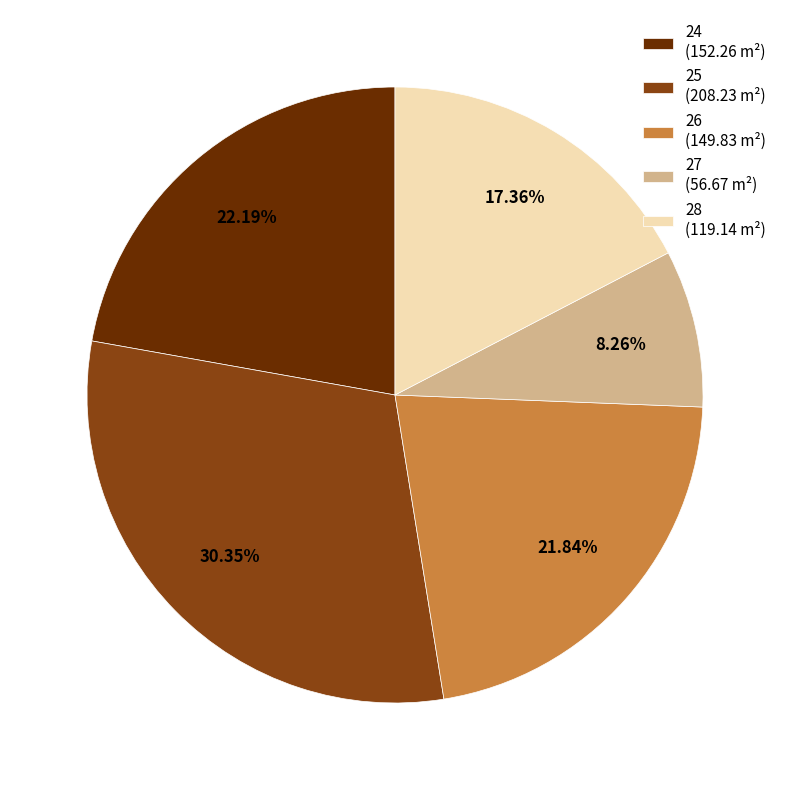

To the nearest percent, what percentage of the pie is 26?

22%